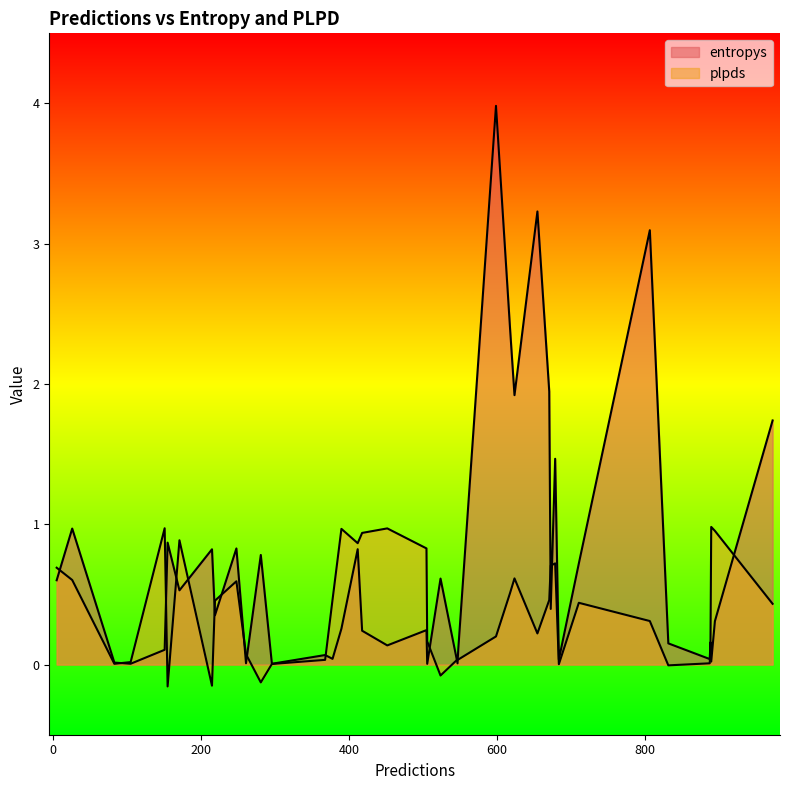

In plpds, how many points are higher than both neighbors (excluding endpoints)?

11